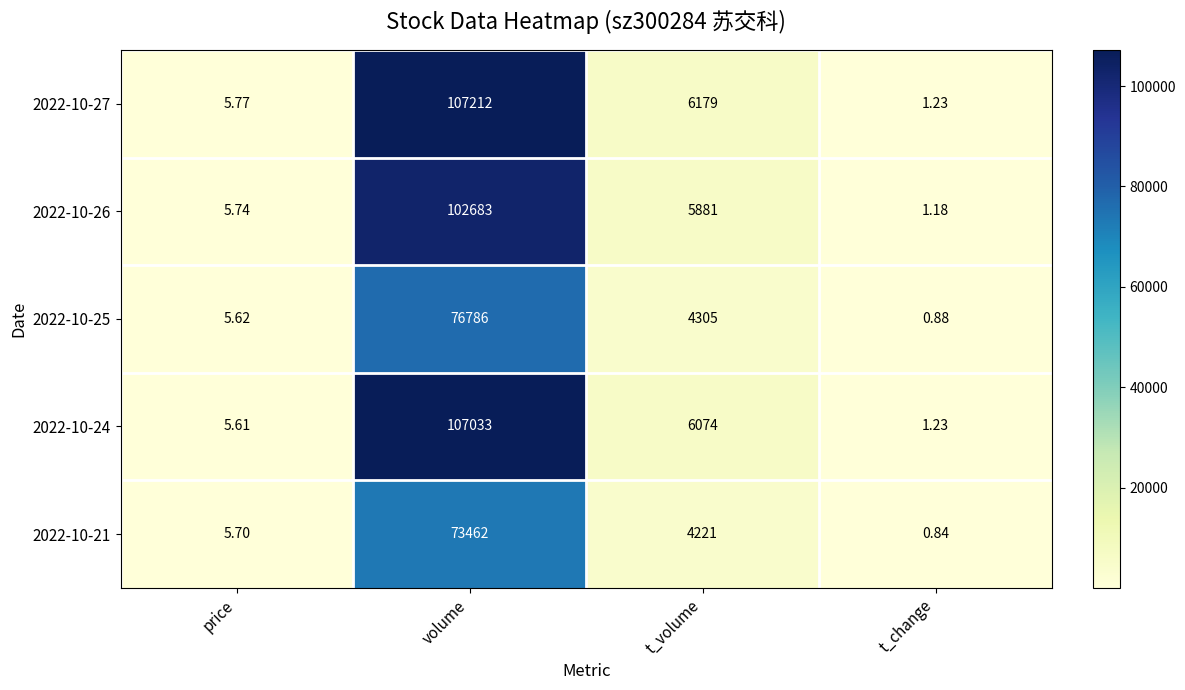

Rank the categories by 2022-10-26 value from highest to lowest.

volume, t_volume, price, t_change